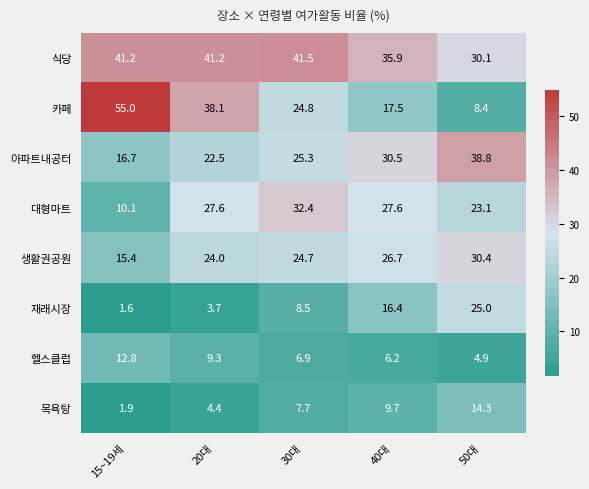

Is it true that 아파트내공터 equals 13.2 at 30대?

False